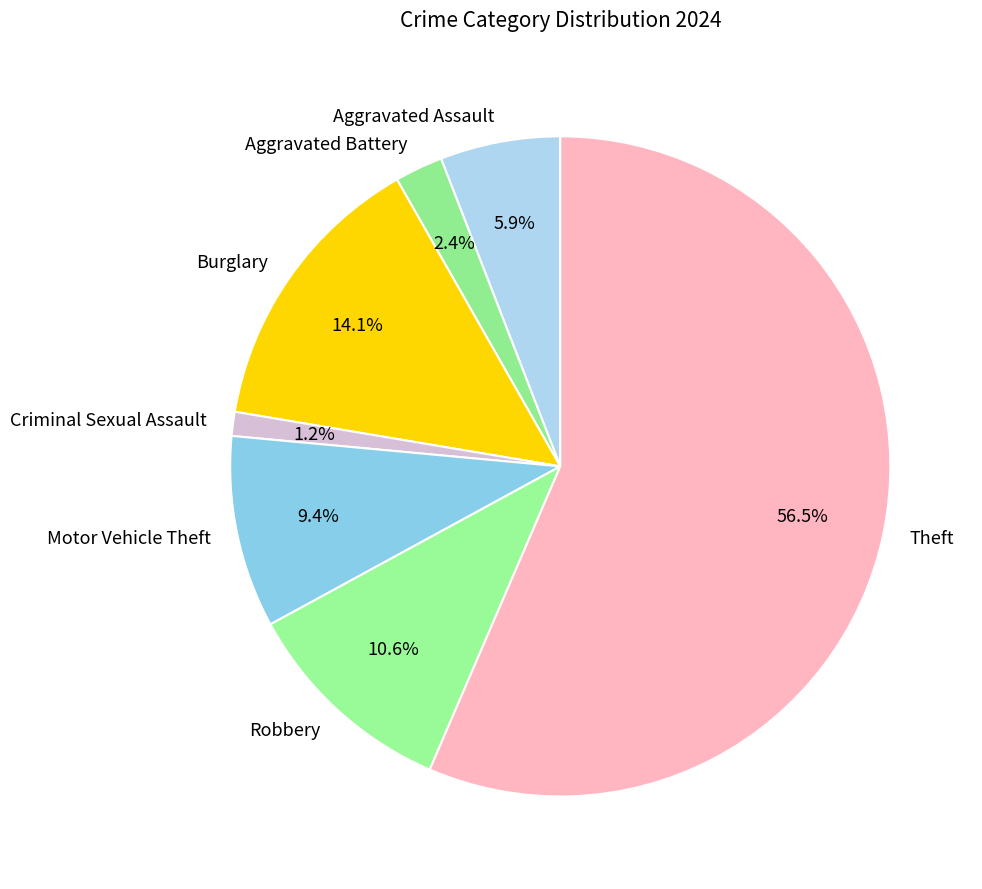

Which slice represents more than half of the pie?

Theft